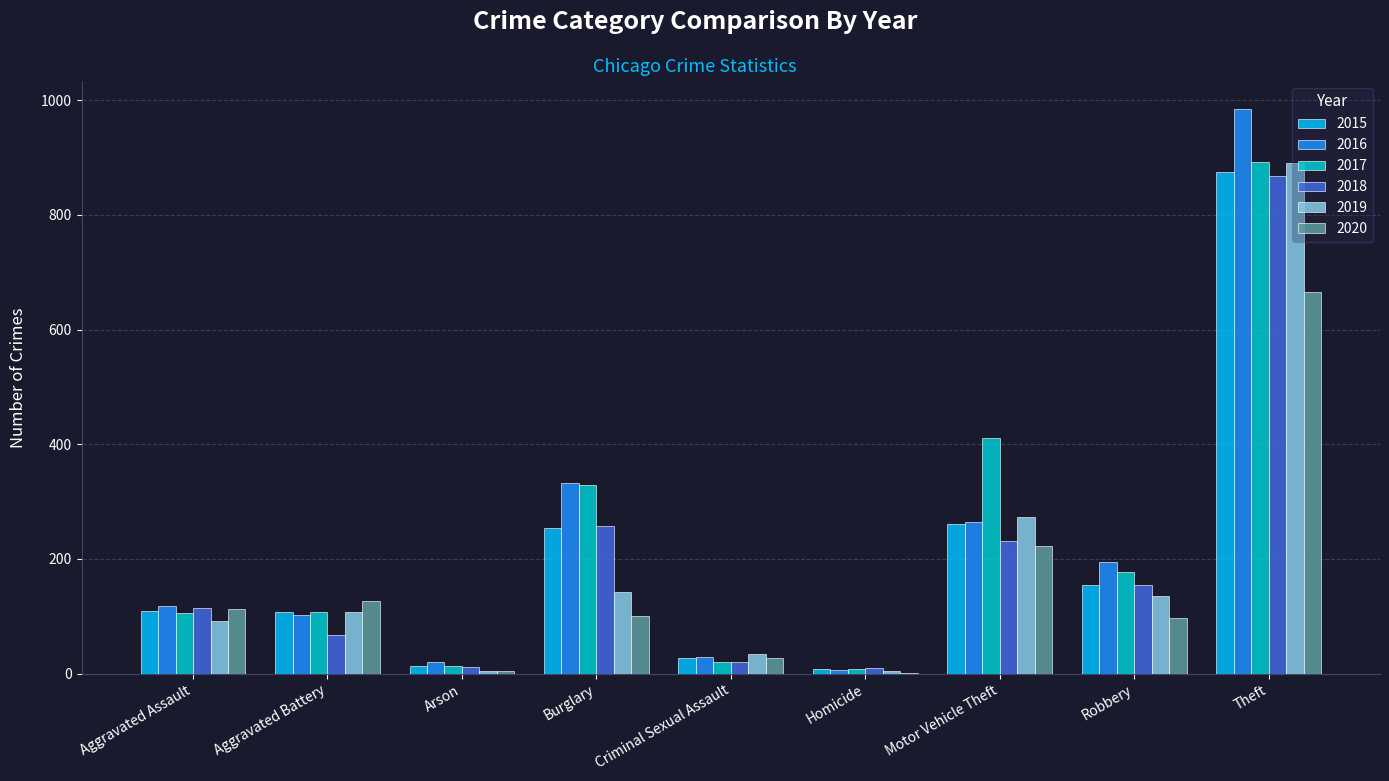

Are the bars horizontal?

No